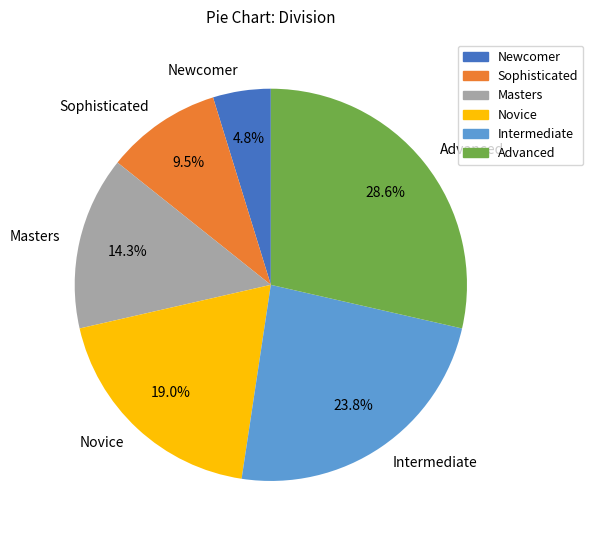

The Newcomer slice represents 5% of the pie. True or false?

True